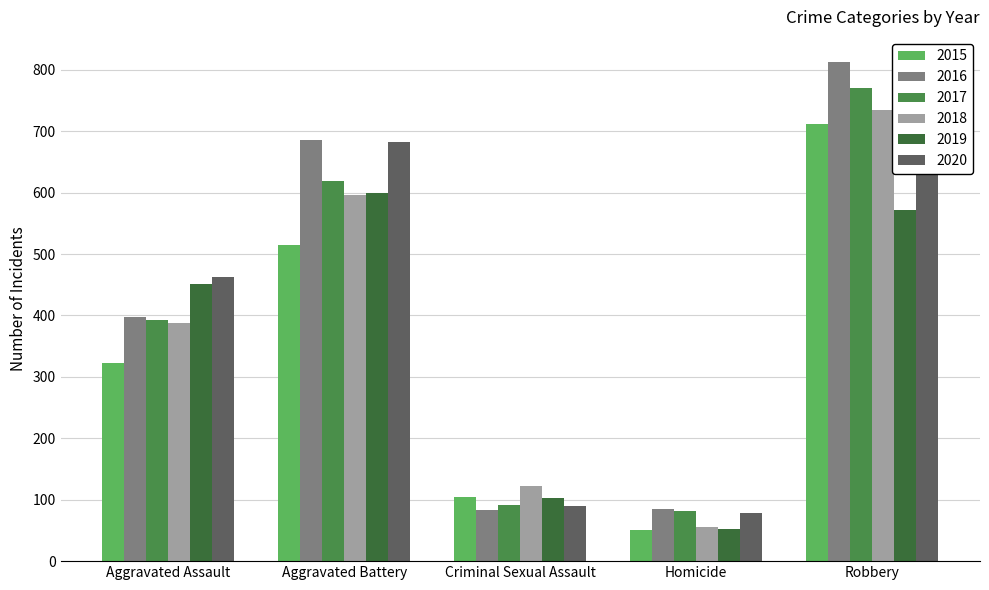

Is it true that 2019 equals 572 at Robbery?

True